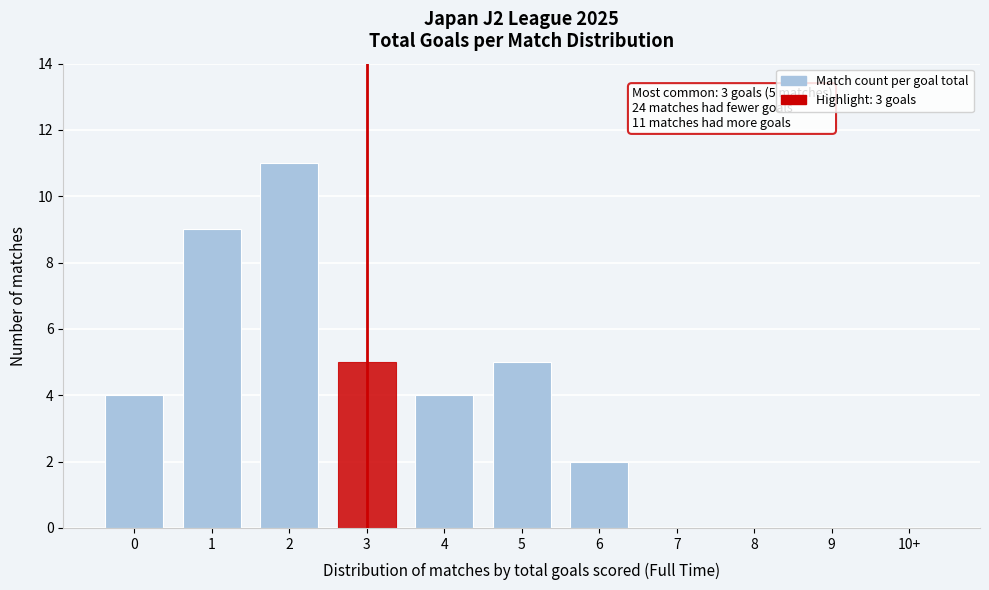

The chart shows a value of 0 at 10+. True or false?

True